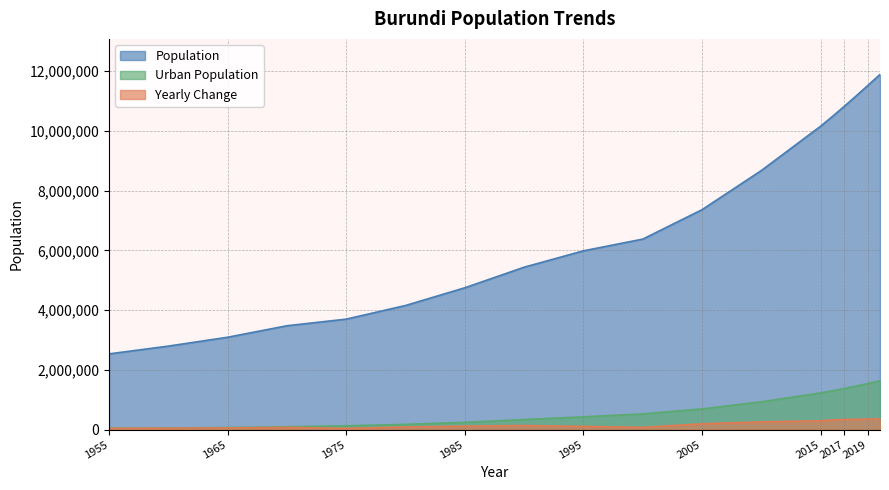

Which series has the largest total across all categories?

Population